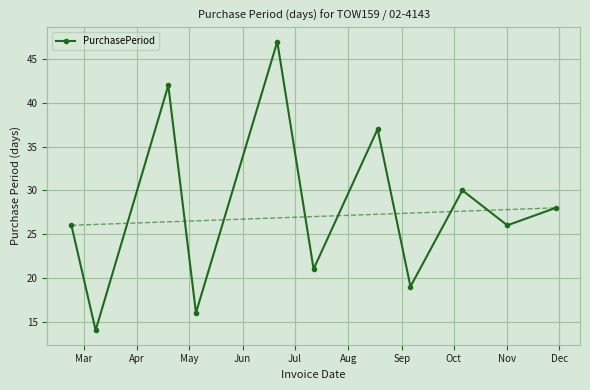

True or false: the data has more than 1 interior local peaks.

True